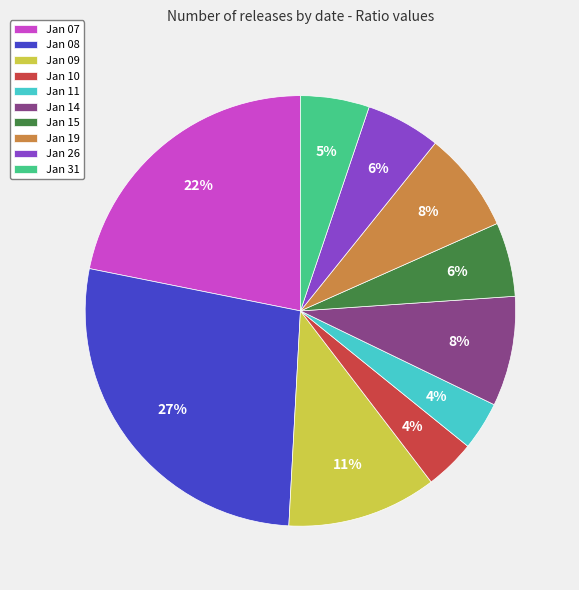

Which slice is the largest?

Jan 08